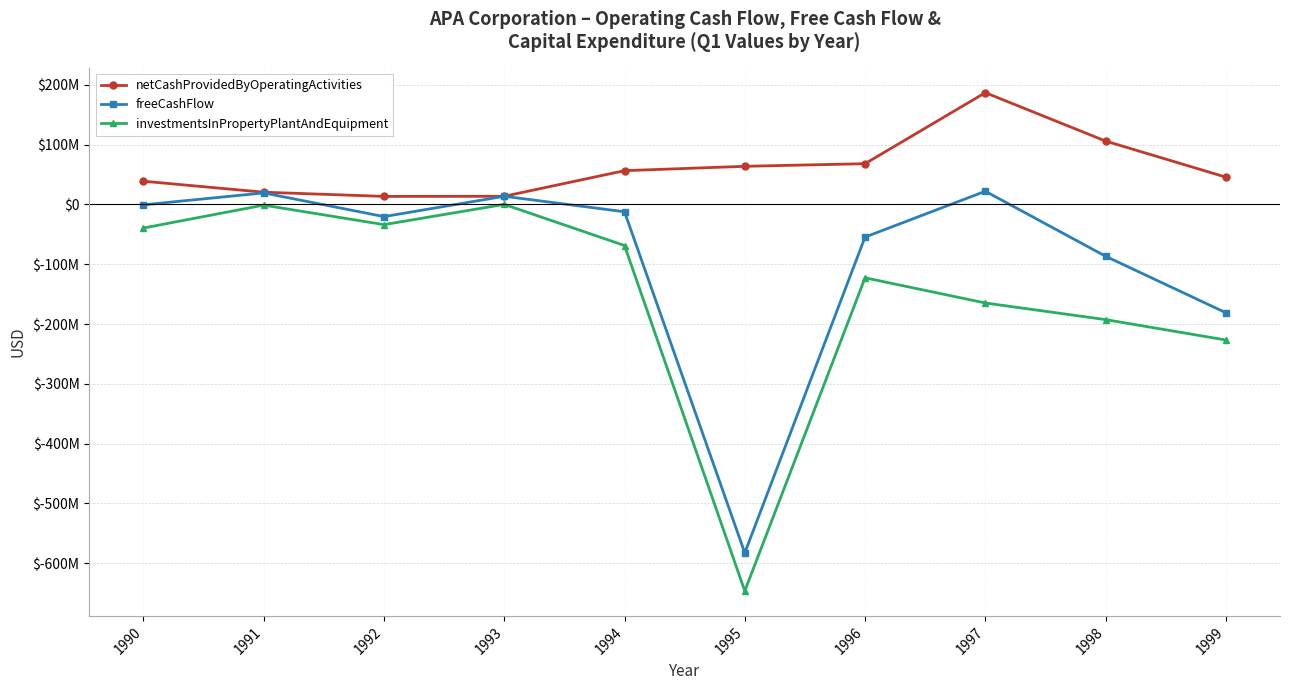

What are all the series names shown in the legend?

netCashProvidedByOperatingActivities, freeCashFlow, investmentsInPropertyPlantAndEquipment